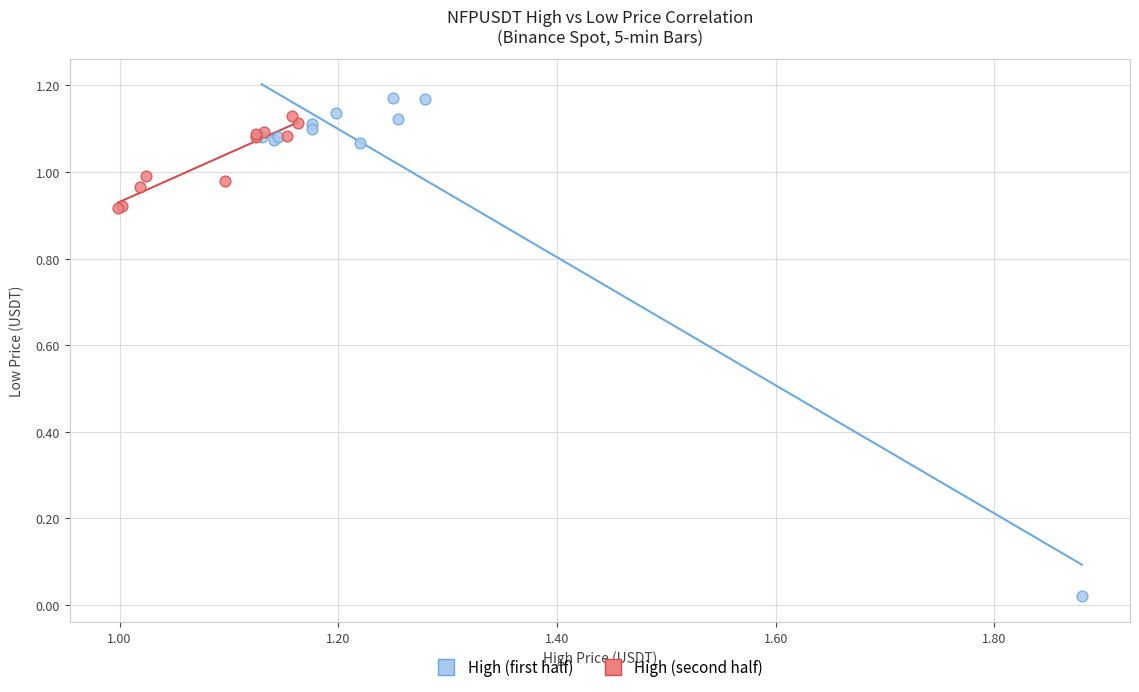

Which series reaches the minimum Y coordinate?

High (first half)